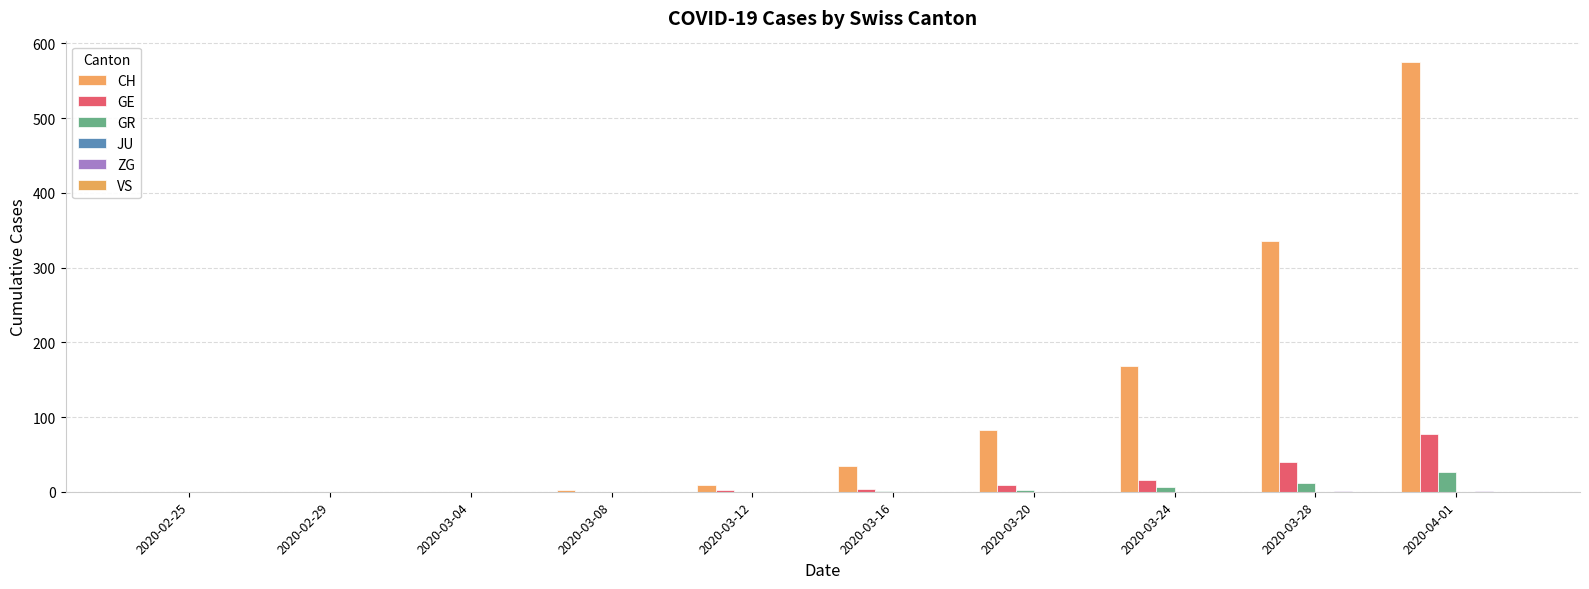

How many data points does each series have?

10